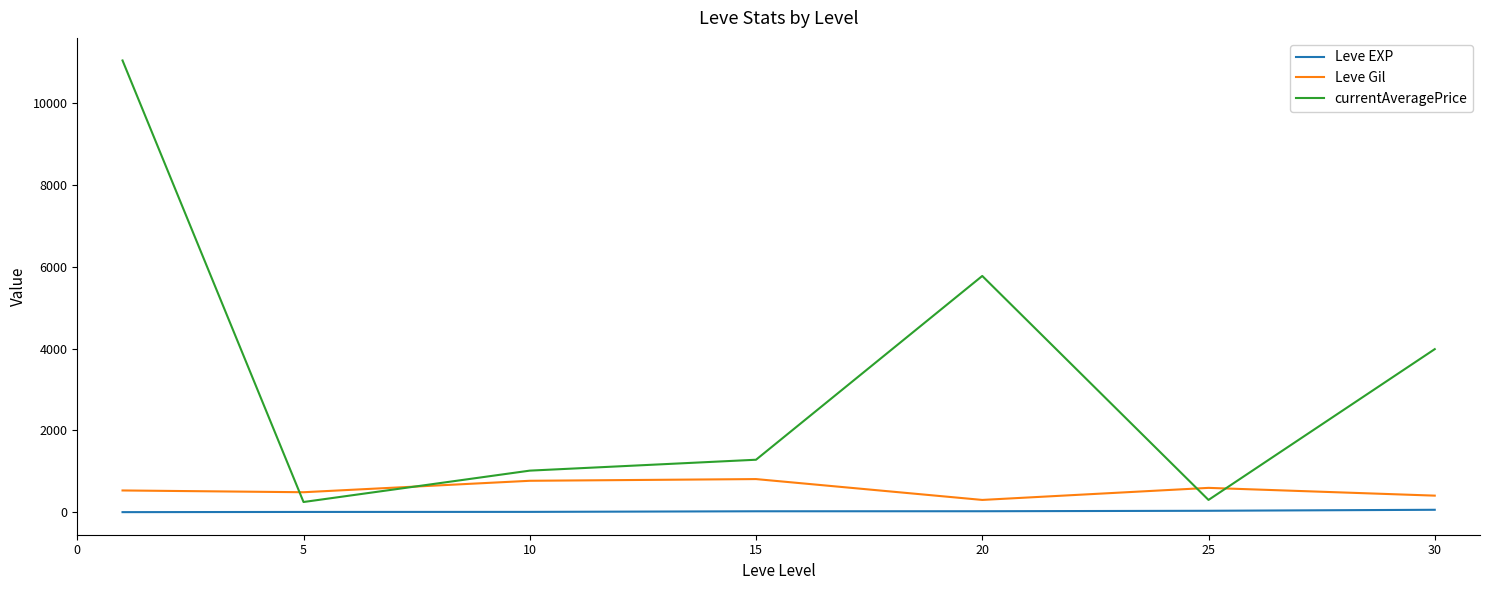

Which series has the largest range (max minus min)?

currentAveragePrice